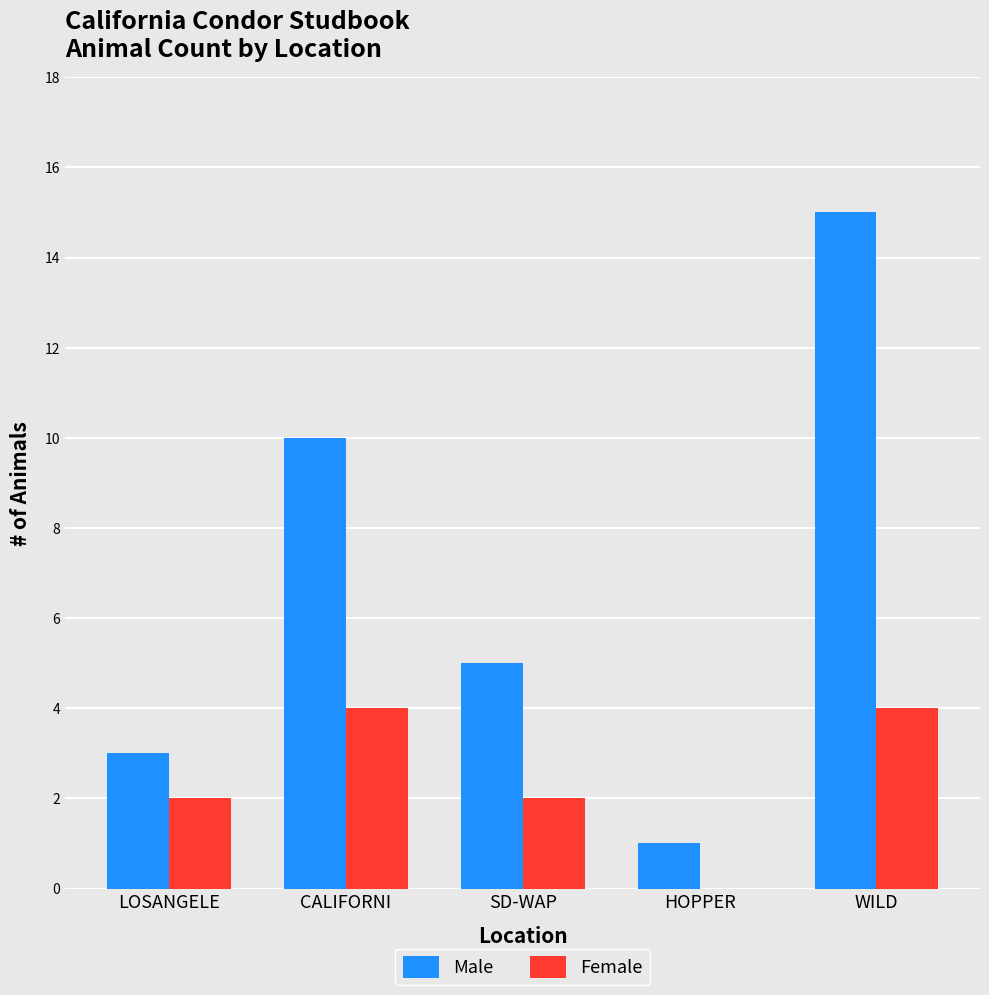

What is the total value across all series at WILD?

19